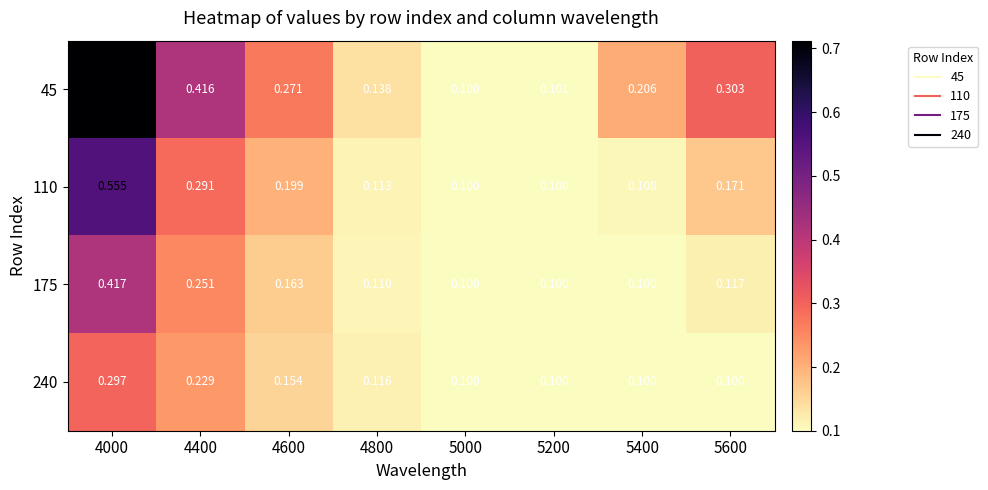

Is the value of 110 at 4000 greater than the value of 45 at 5400?

Yes